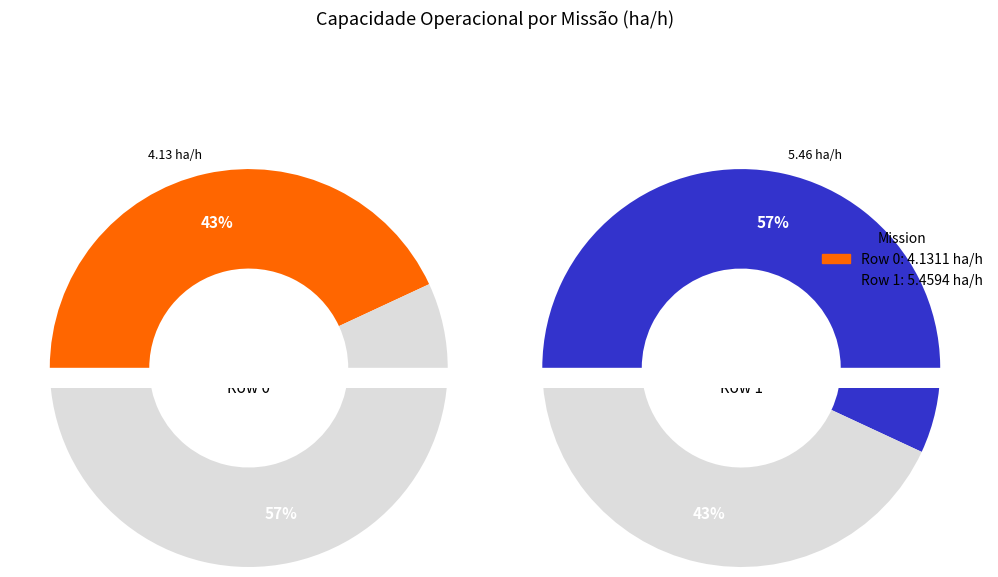

Do 0 and 1 together represent more than half of the pie?

Yes